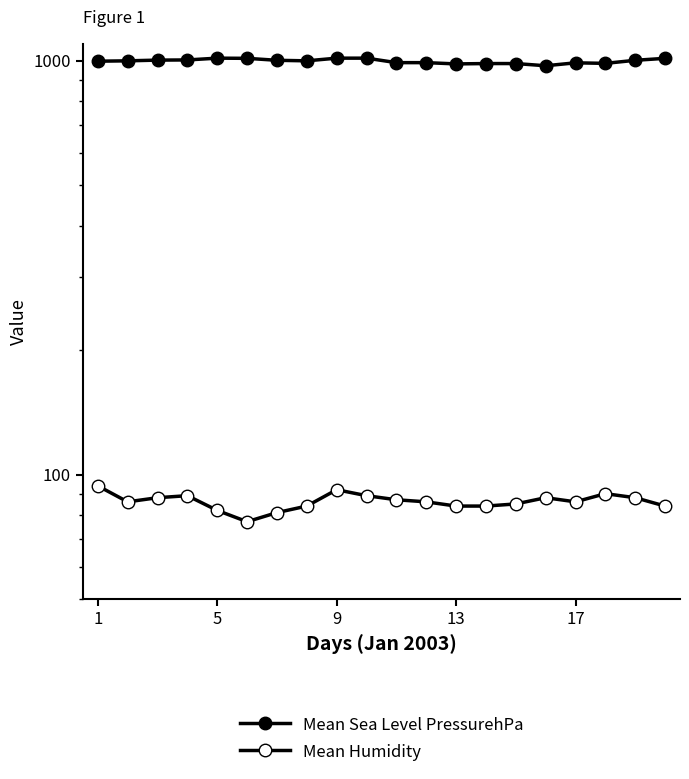

Reading right to left, transcribe all the data shown in this chart.

Mean Sea Level PressurehPa: 1014	1003	986	989	973	985	985	983	990	990	1015	1015	1000	1003	1014	1015	1005	1004	1000	998
Mean Humidity: 84	88	90	86	88	85	84	84	86	87	89	92	84	81	77	82	89	88	86	94